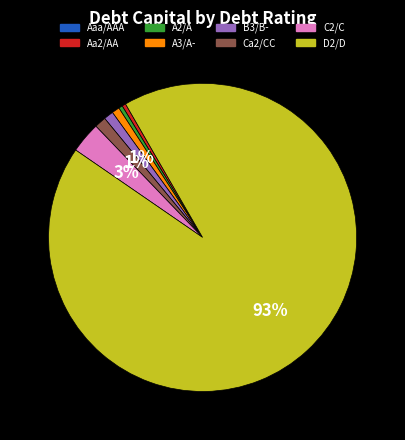

What is the majority slice?

D2/D